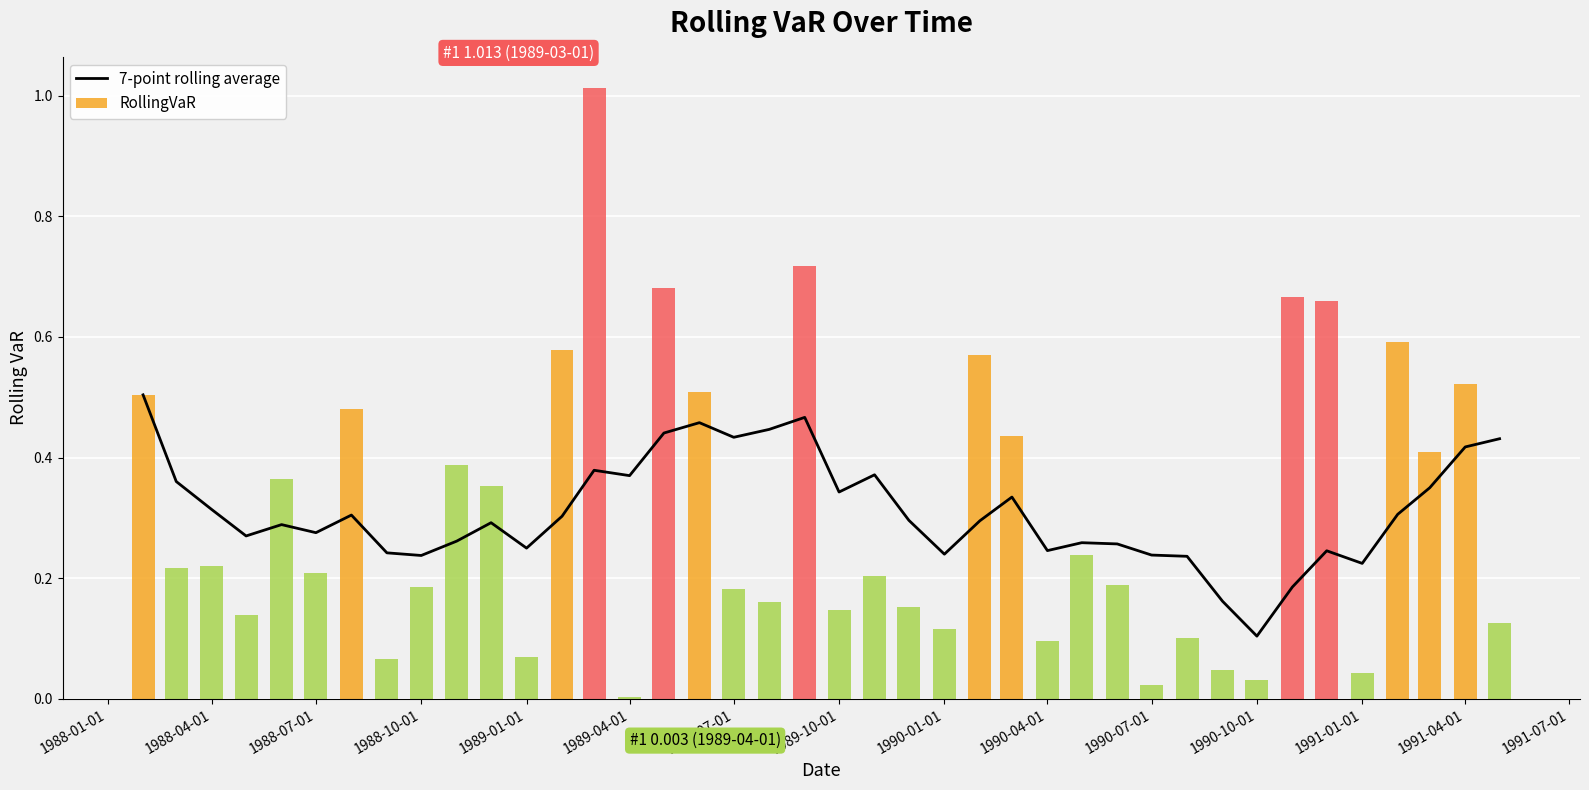

The 7-point rolling average series shows 0.5 at 1989-04-01. True or false?

False